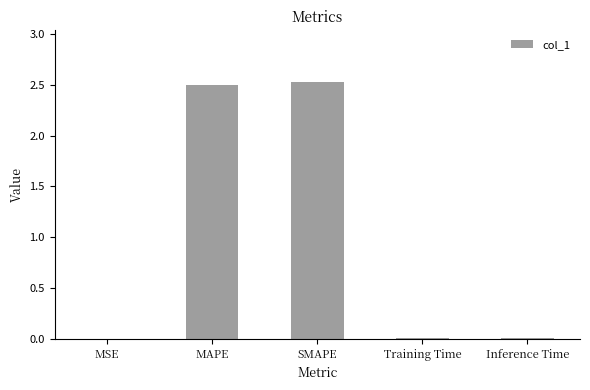

True or false: the data shows 1.2 at MAPE.

False